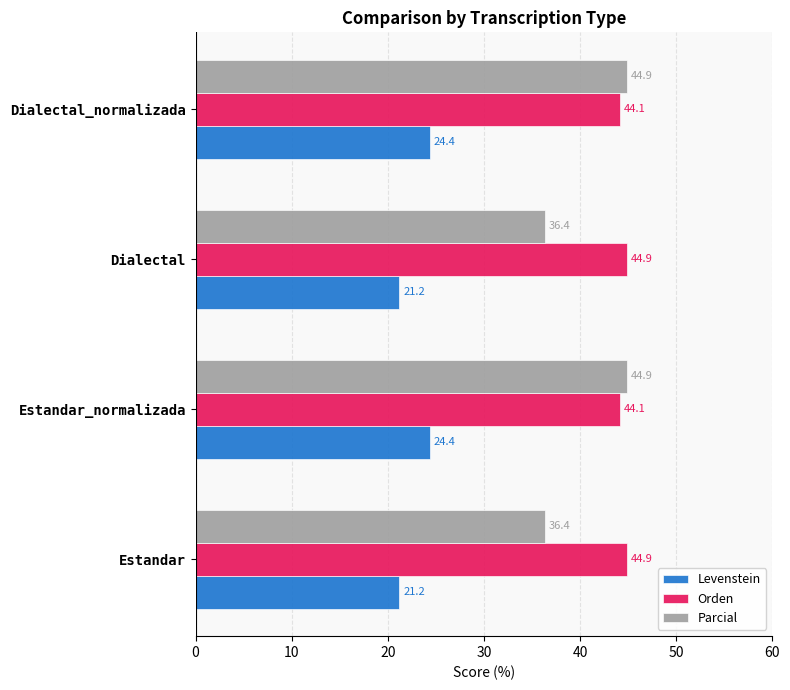

At how many categories does at least one series exceed 38?

4